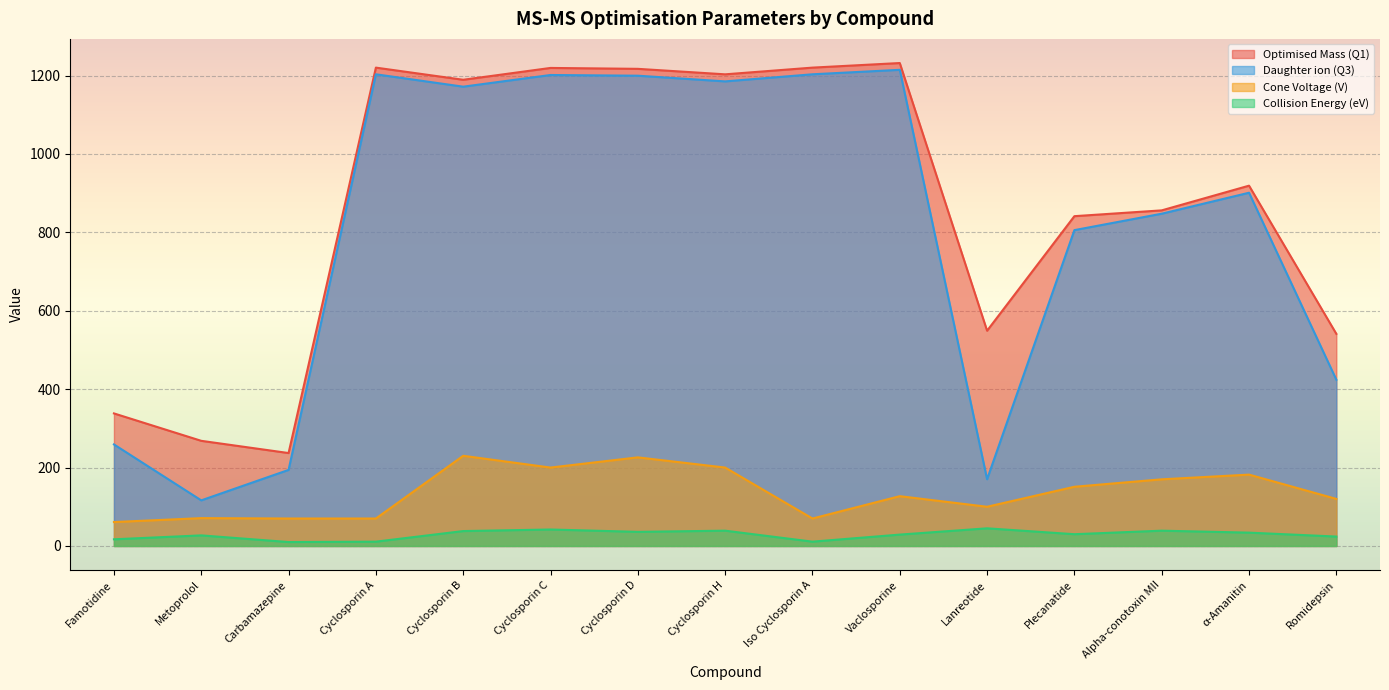

How many values in the Collision Energy (eV) series exceed 30?

7